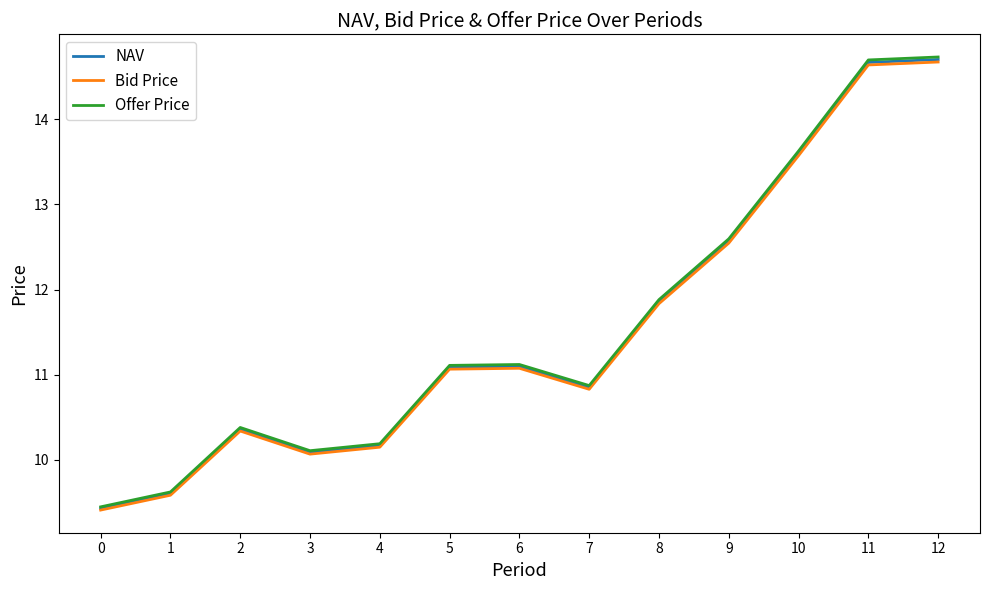

True or false: Offer Price and NAV intersect in this chart.

False